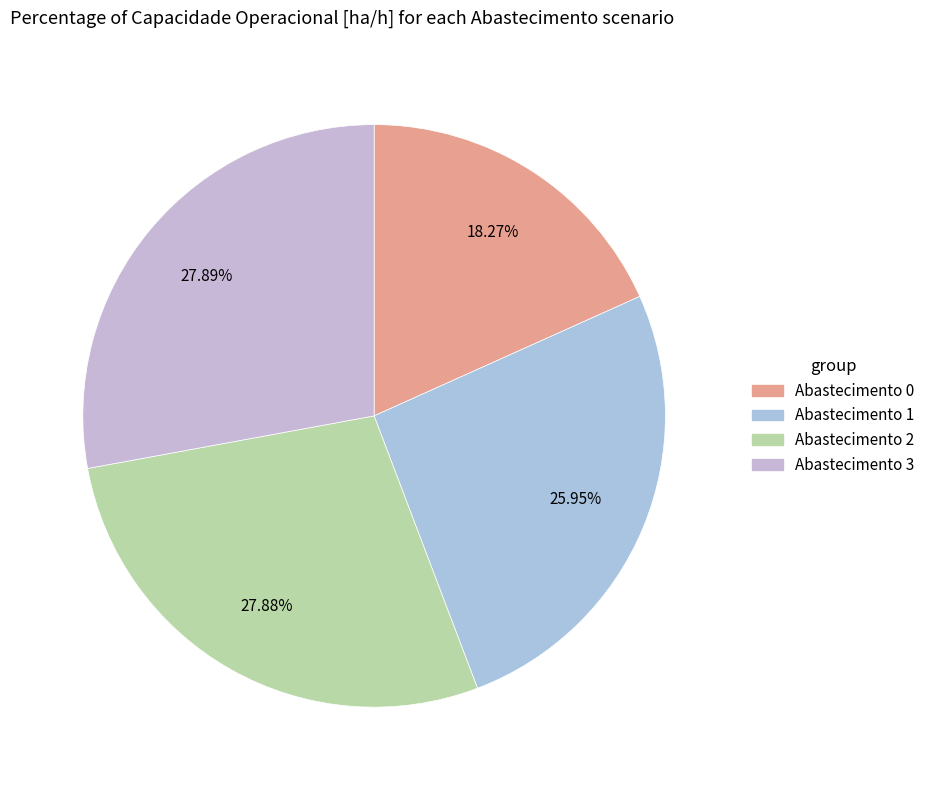

Count the number of slices in the pie.

4